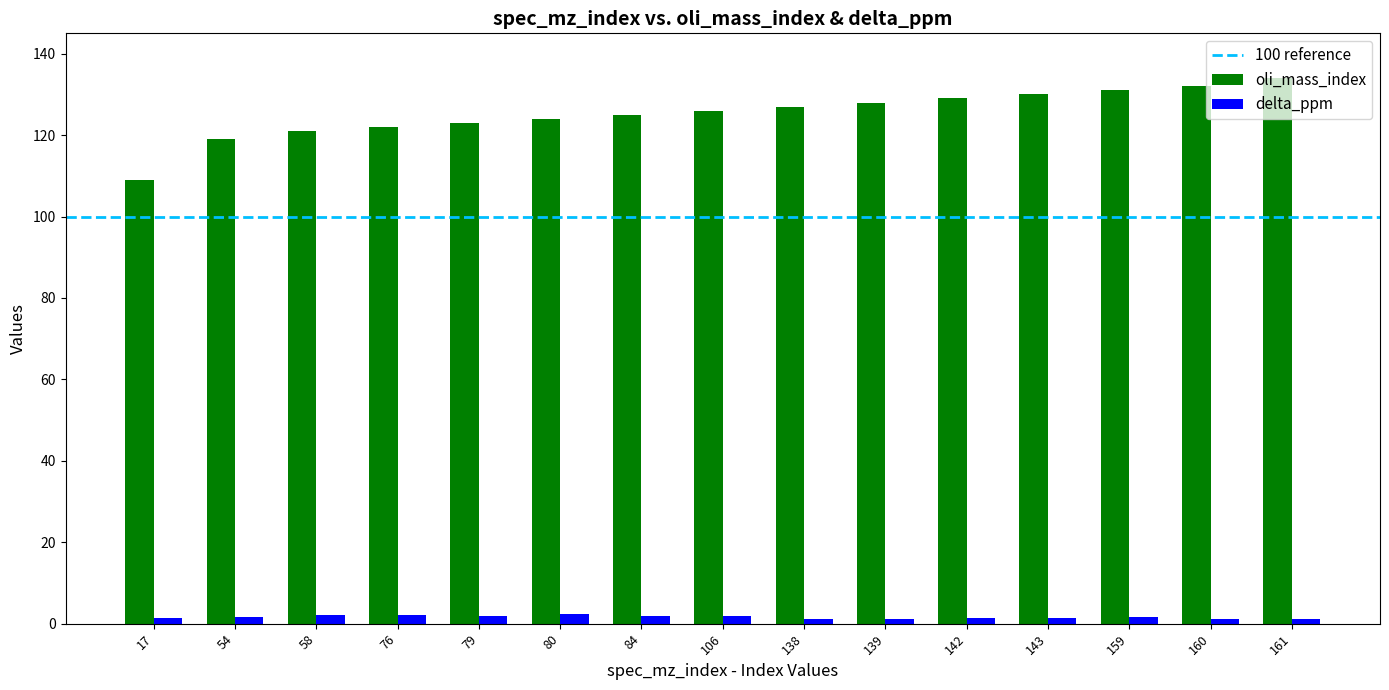

How many data points in oli_mass_index are less than 126?

7